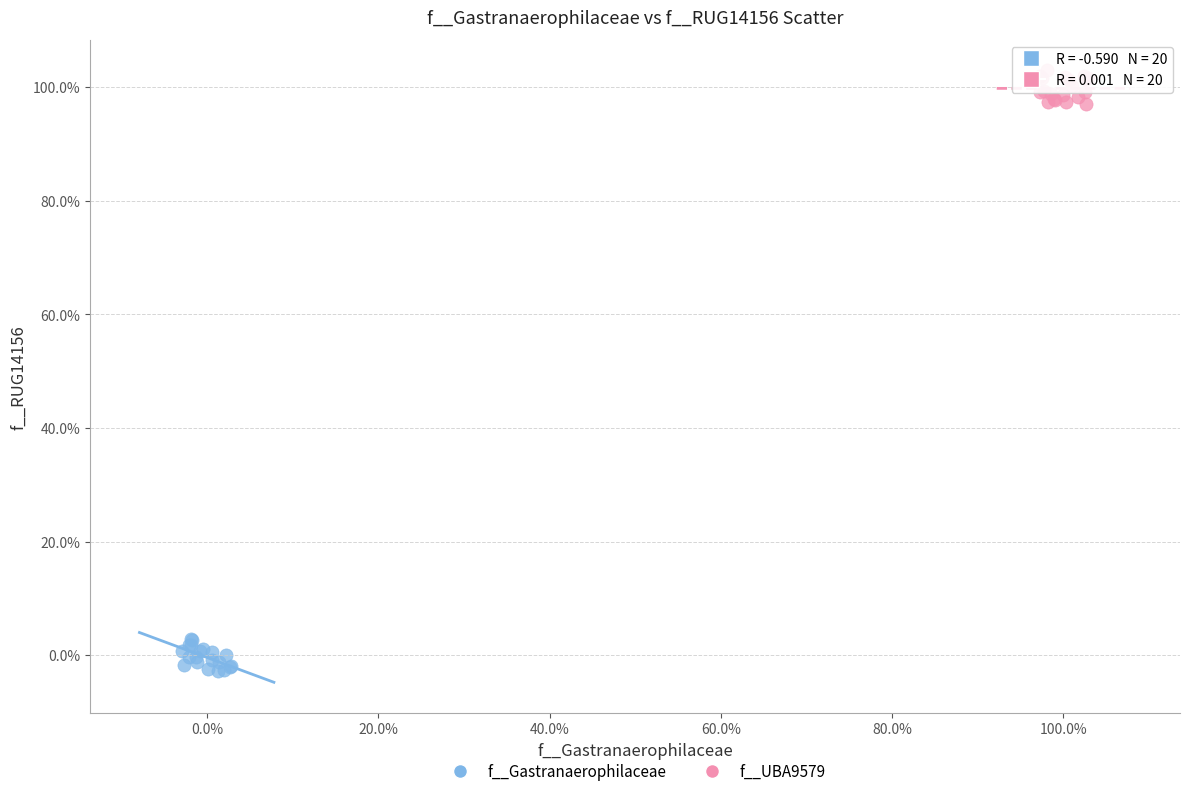

What are all the series names shown in the legend?

f__Gastranaerophilaceae, f__UBA9579